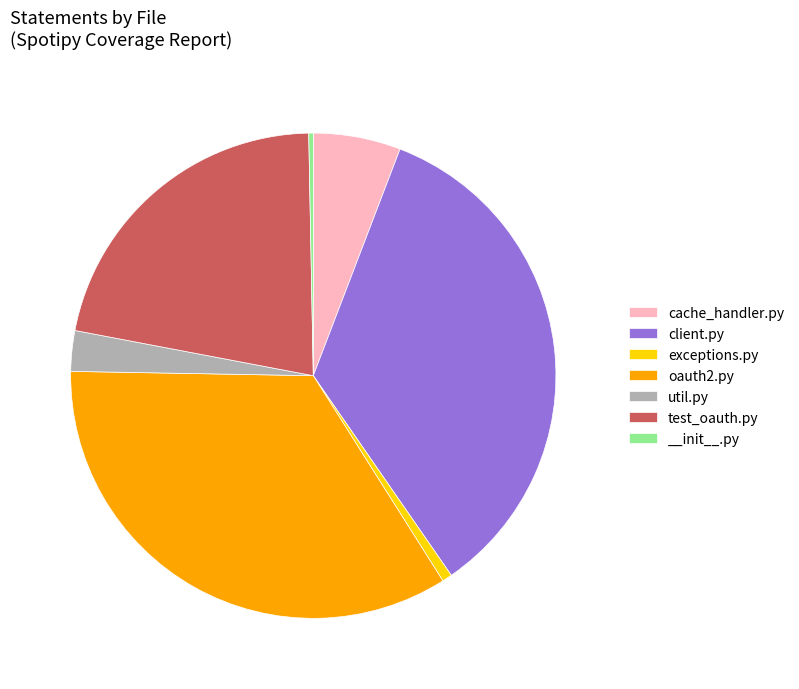

Is it true that test_oauth.py is 33% of the pie?

False